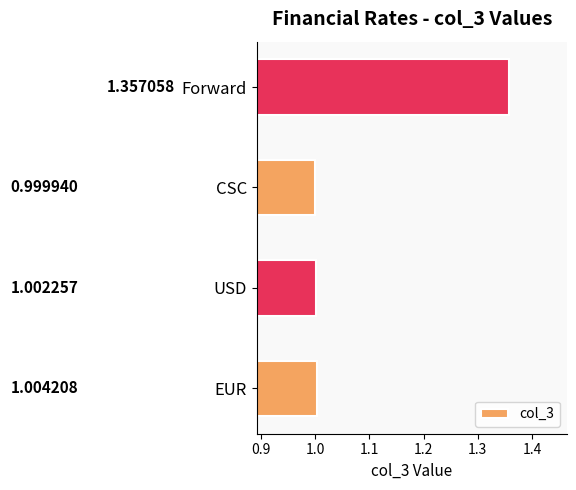

What is the difference between the maximum and minimum values?

0.4